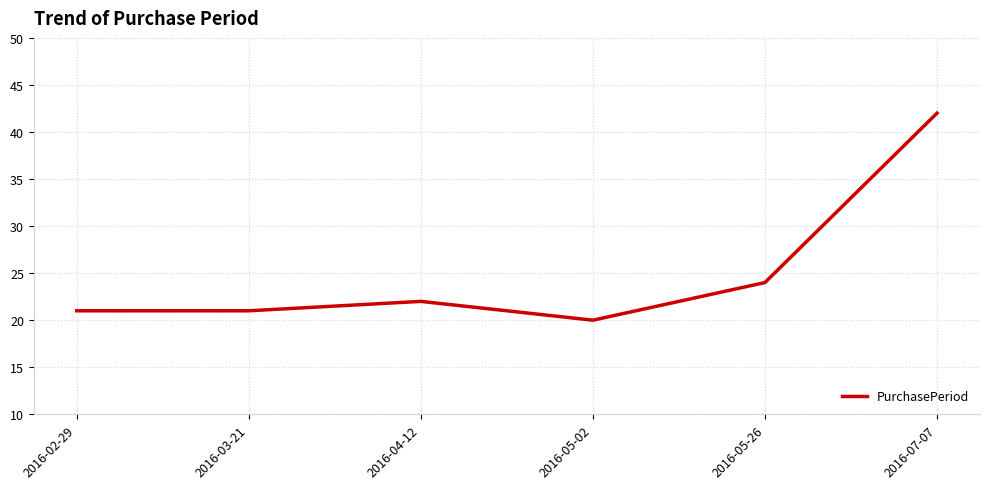

The chart shows a value of 12 at 2016-04-12. True or false?

False